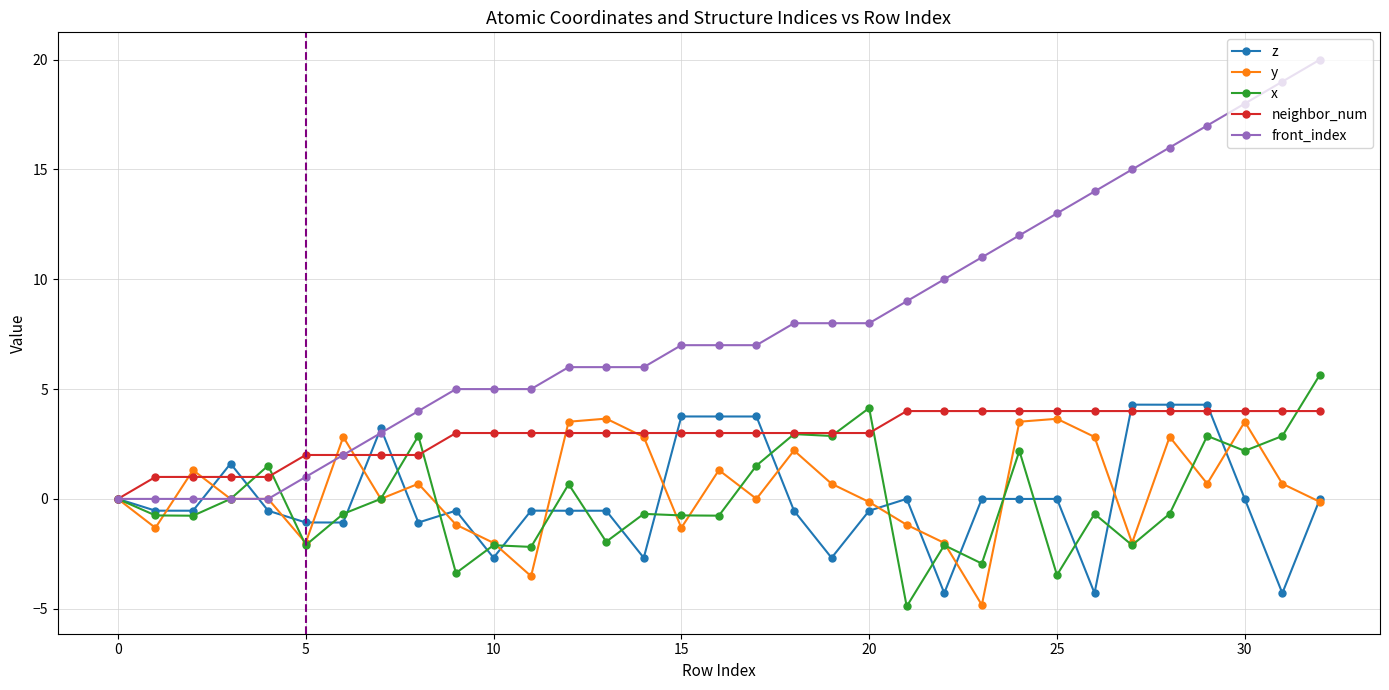

Reading right to left, list all the values displayed in this chart.

z: 32=-0.0	31=-4.3	30=-0.0	29=4.3	28=4.3	27=4.3	26=-4.3	25=0.0	24=-0.0	23=0.0	22=-4.3	21=0.0	20=-0.5	19=-2.7	18=-0.5	17=3.8	16=3.8	15=3.8	14=-2.7	13=-0.5	12=-0.5	11=-0.5	10=-2.7	9=-0.5	8=-1.1	7=3.2	6=-1.1	5=-1.1	4=-0.5	3=1.6	2=-0.5	1=-0.5	0=0.0
y: 32=-0.1	31=0.7	30=3.5	29=0.7	28=2.8	27=-2.0	26=2.8	25=3.6	24=3.5	23=-4.8	22=-2.0	21=-1.2	20=-0.1	19=0.7	18=2.2	17=0.0	16=1.3	15=-1.3	14=2.8	13=3.7	12=3.5	11=-3.5	10=-2.0	9=-1.2	8=0.7	7=0.0	6=2.8	5=-2.0	4=-0.0	3=-0.0	2=1.3	1=-1.3	0=0.0
x: 32=5.7	31=2.9	30=2.2	29=2.9	28=-0.7	27=-2.1	26=-0.7	25=-3.5	24=2.2	23=-2.9	22=-2.1	21=-4.9	20=4.1	19=2.9	18=3.0	17=1.5	16=-0.8	15=-0.8	14=-0.7	13=-2.0	12=0.7	11=-2.2	10=-2.1	9=-3.4	8=2.9	7=0.0	6=-0.7	5=-2.1	4=1.5	3=0.0	2=-0.8	1=-0.8	0=0.0
neighbor_num: 32=4.0	31=4.0	30=4.0	29=4.0	28=4.0	27=4.0	26=4.0	25=4.0	24=4.0	23=4.0	22=4.0	21=4.0	20=3.0	19=3.0	18=3.0	17=3.0	16=3.0	15=3.0	14=3.0	13=3.0	12=3.0	11=3.0	10=3.0	9=3.0	8=2.0	7=2.0	6=2.0	5=2.0	4=1.0	3=1.0	2=1.0	1=1.0	0=0.0
front_index: 32=20.0	31=19.0	30=18.0	29=17.0	28=16.0	27=15.0	26=14.0	25=13.0	24=12.0	23=11.0	22=10.0	21=9.0	20=8.0	19=8.0	18=8.0	17=7.0	16=7.0	15=7.0	14=6.0	13=6.0	12=6.0	11=5.0	10=5.0	9=5.0	8=4.0	7=3.0	6=2.0	5=1.0	4=0.0	3=0.0	2=0.0	1=0.0	0=0.0